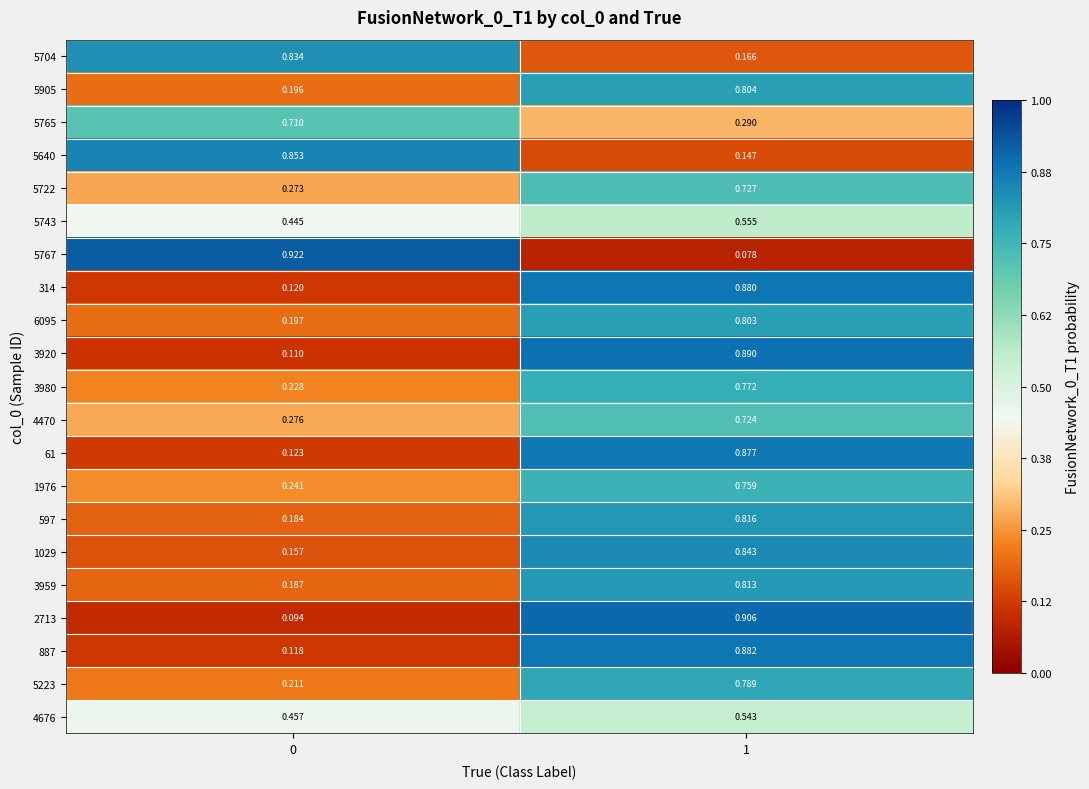

Is the value of 3959 at 1 greater than the value of 887 at 0?

Yes